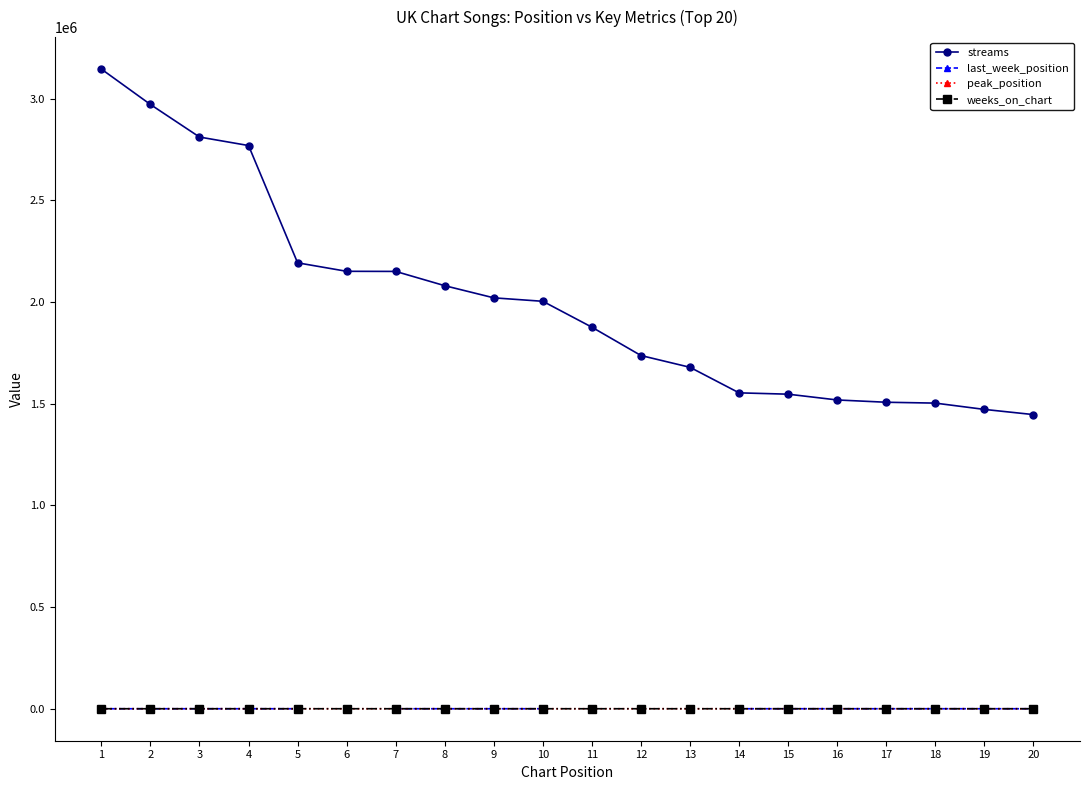

Is it true that weeks_on_chart equals 8.5 at 16?

False